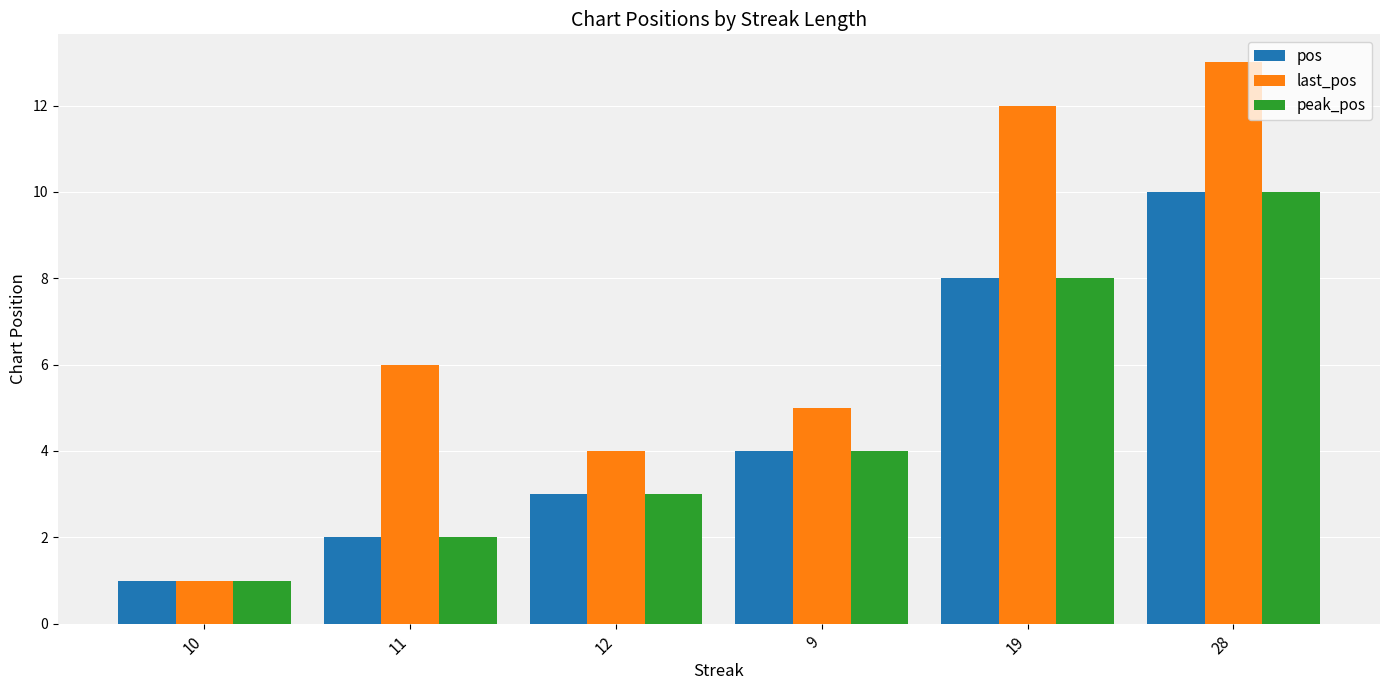

What is the spread (max minus min) of values at 11?

4